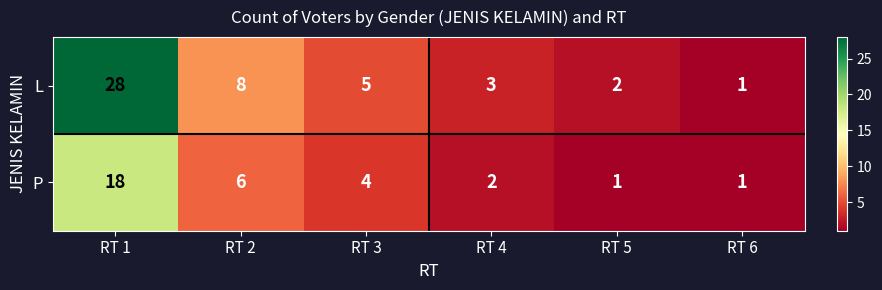

Where does the P series first go above 4?

RT 1